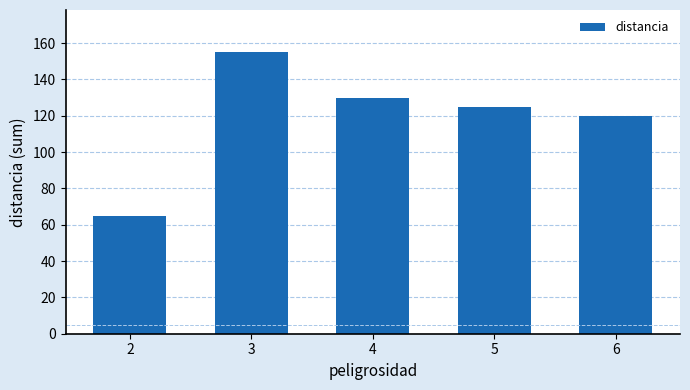

Are the bars grouped side by side (vs. stacked)?

No